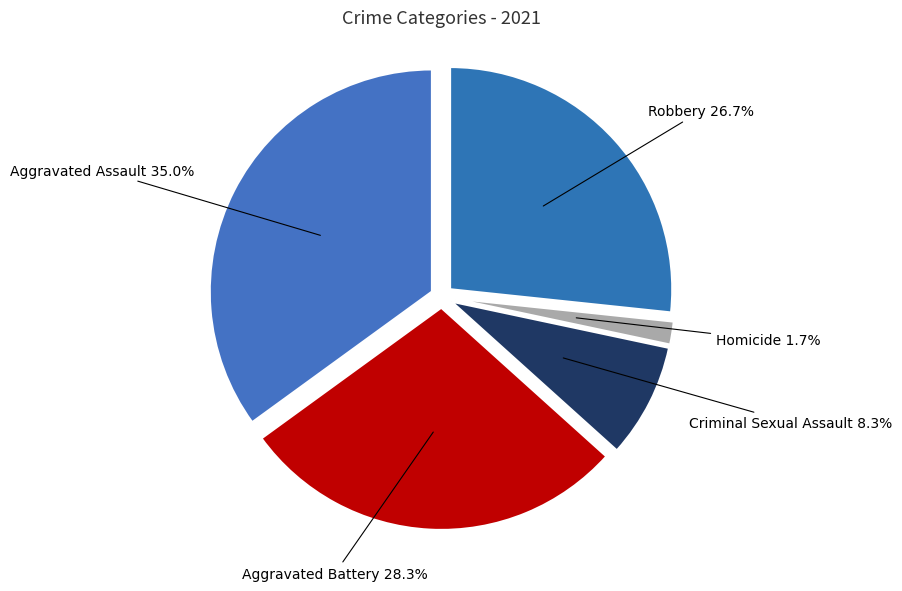

What percentage is the Aggravated Battery slice, to the nearest percent?

28%